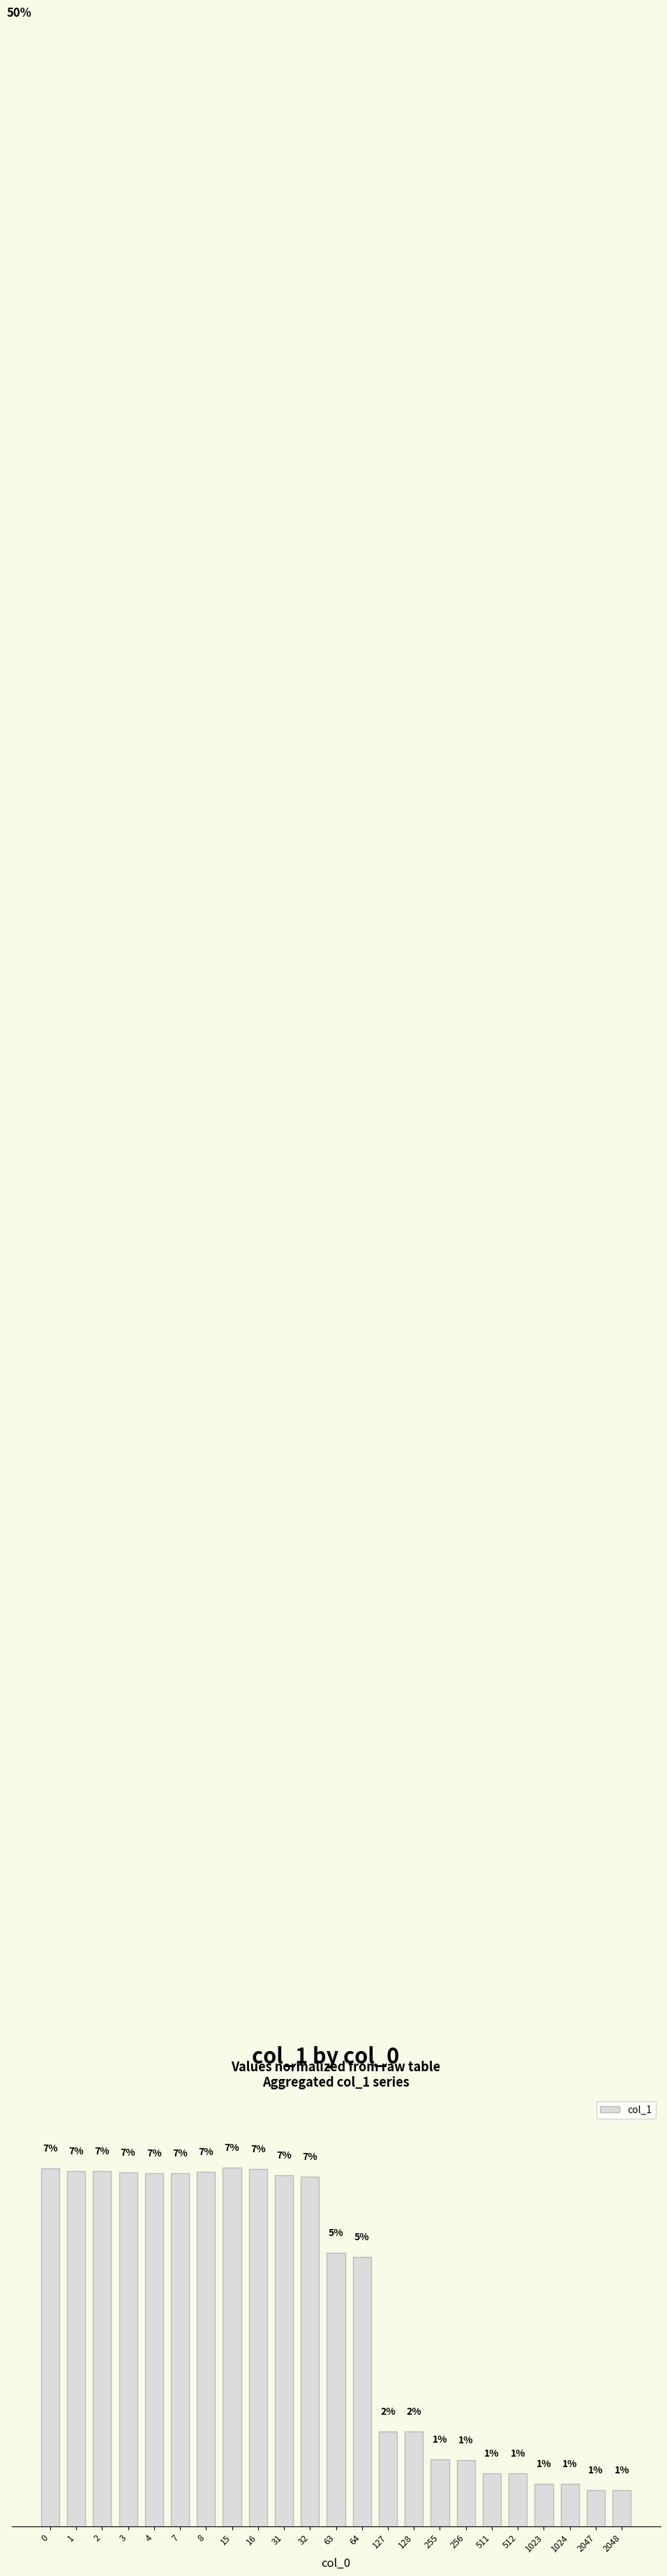

The chart shows a value of 0.0 at 256. True or false?

False